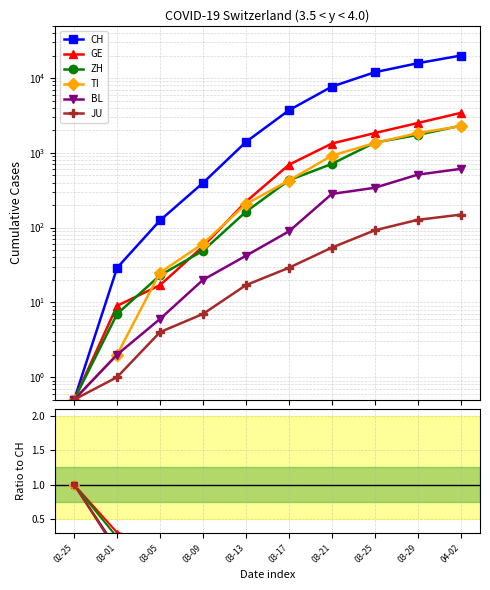

Which series has the largest range (max minus min)?

CH